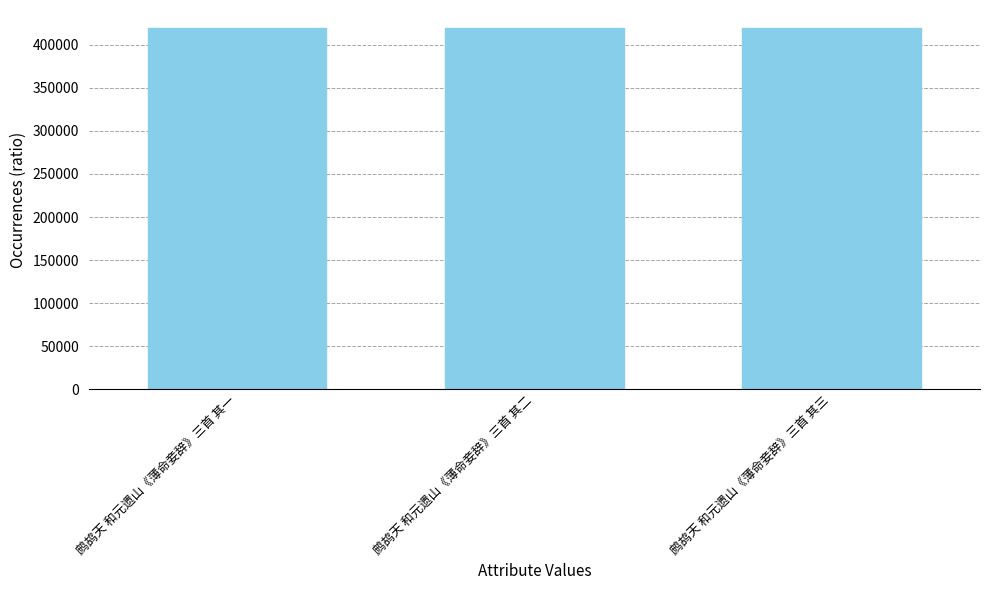

What is the ratio of the value at 鹧鸪天 和元遗山《薄命妾辞》三首 其二 to the value at 鹧鸪天 和元遗山《薄命妾辞》三首 其三?

1.0